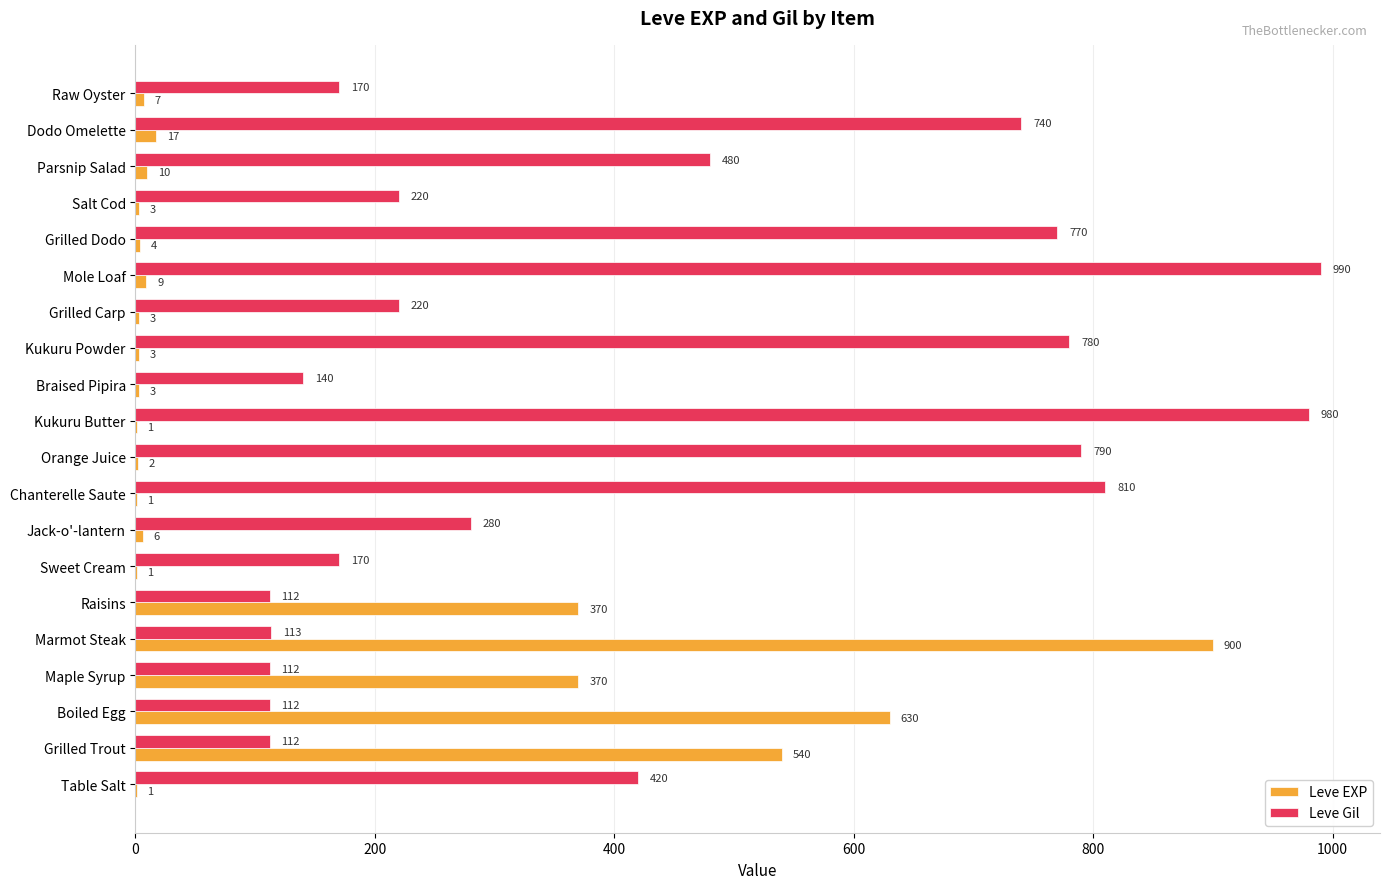

What is the sum of the Leve Gil values at Mole Loaf and Grilled Dodo?

1760